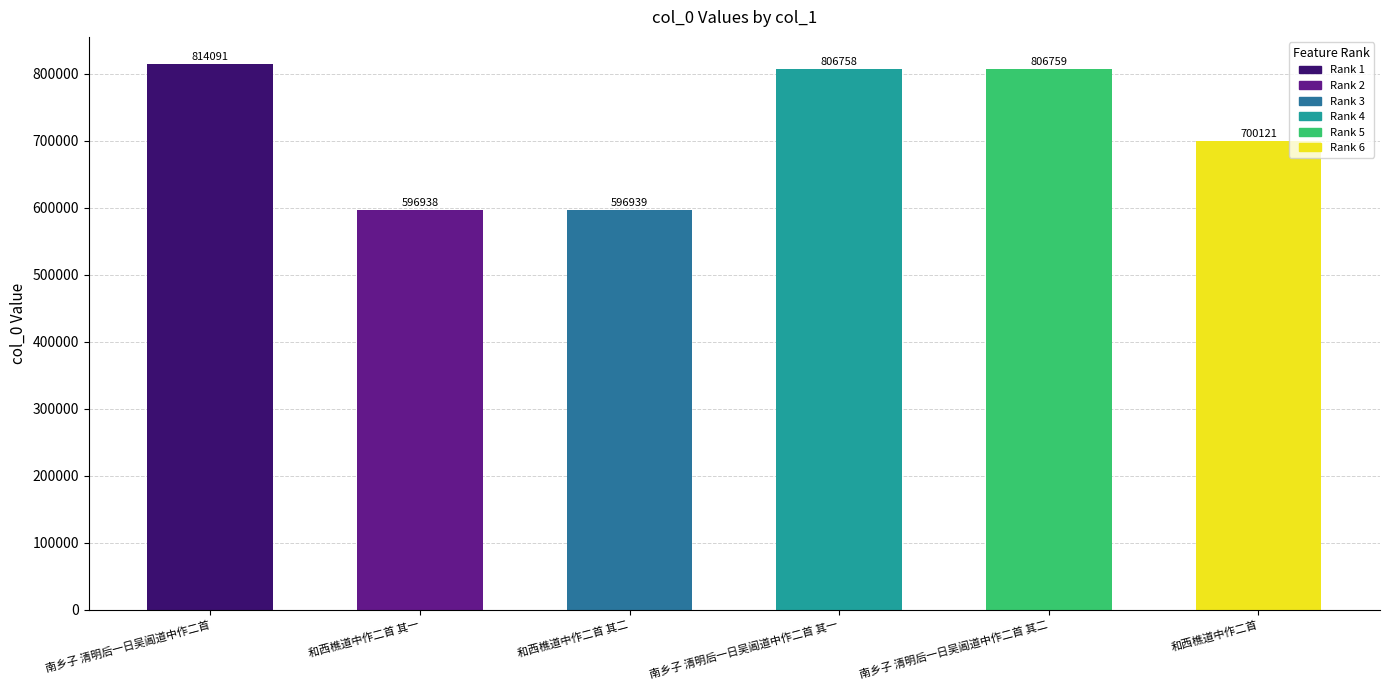

What is the label of the 5th bar from the right?

和西樵道中作二首 其一